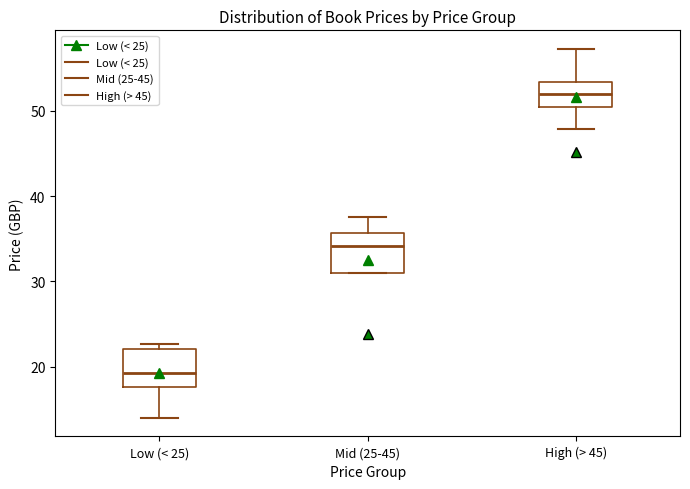

Which box's median line is the lowest?

Low (< 25)